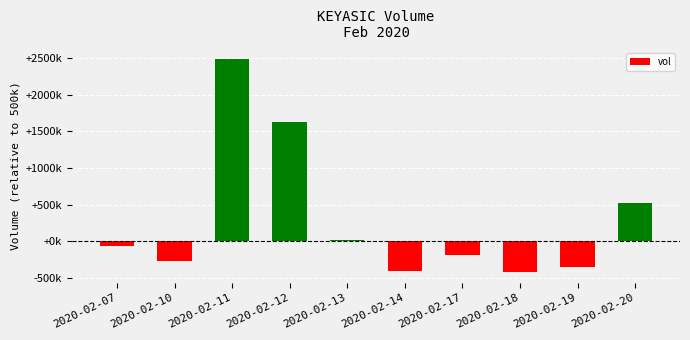

What is the smallest value displayed?

-417000